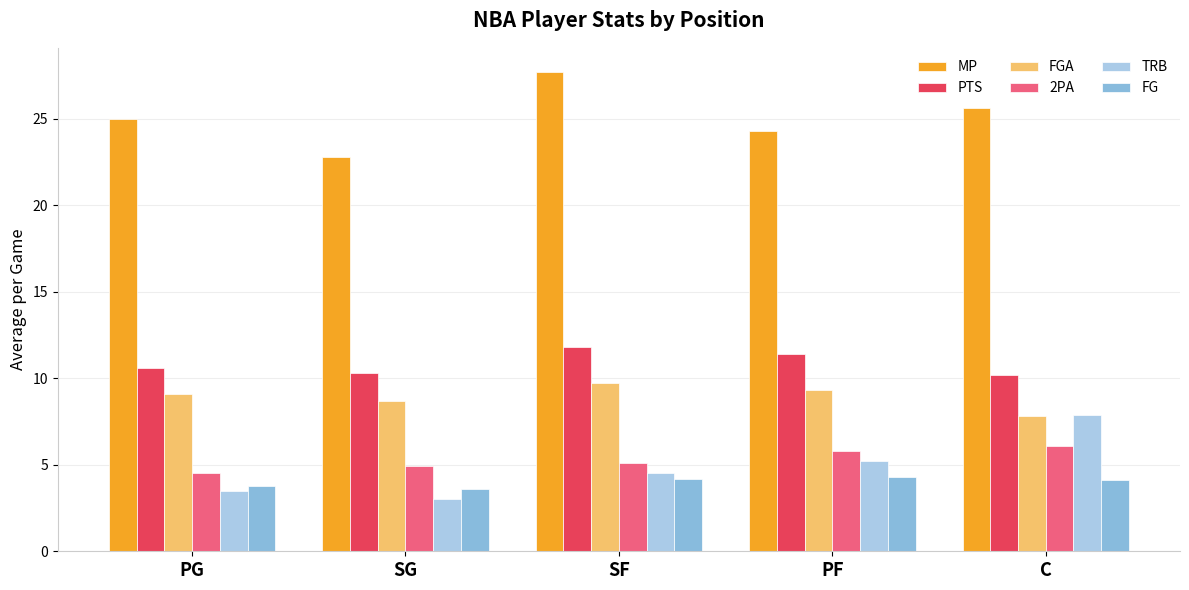

List the series in order of their peak value, highest first.

MP, PTS, FGA, TRB, 2PA, FG